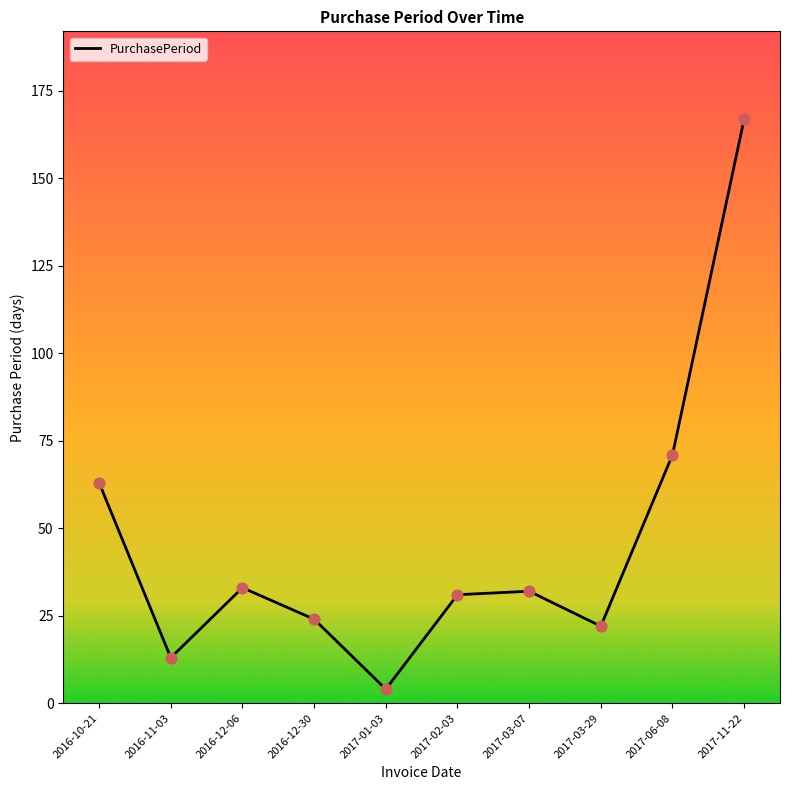

What is the ratio of the value at 2016-11-03 to the value at 2016-12-30?

0.5